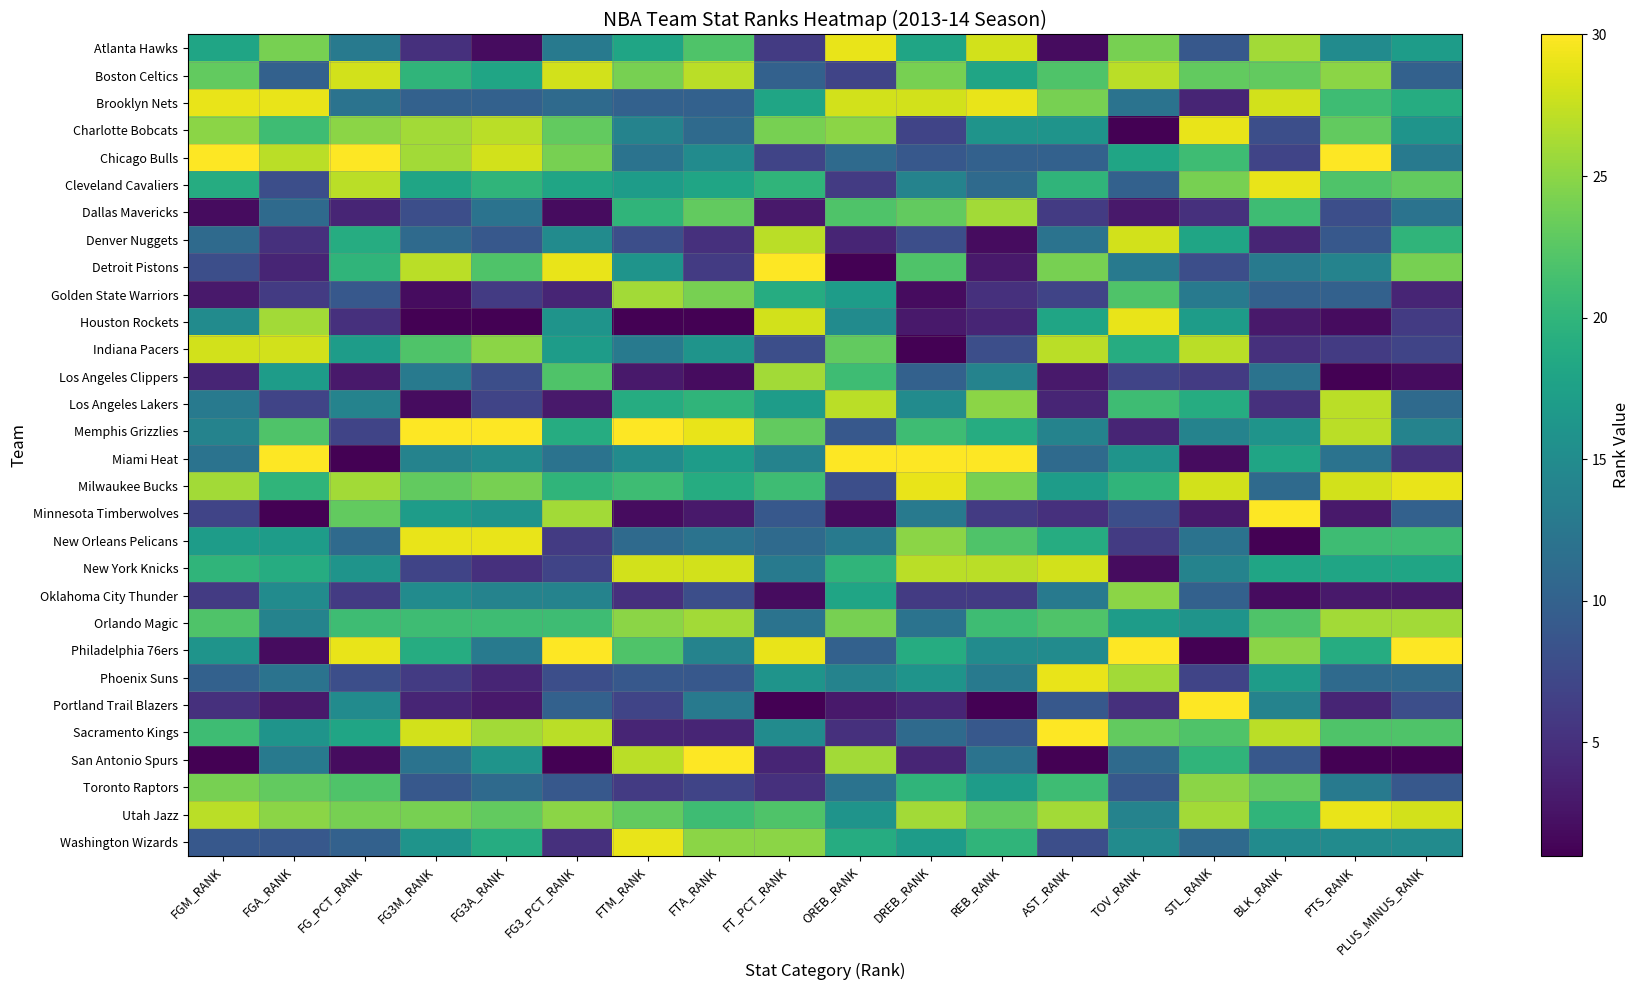

Which label corresponds to the largest value in the chart?

FGM_RANK